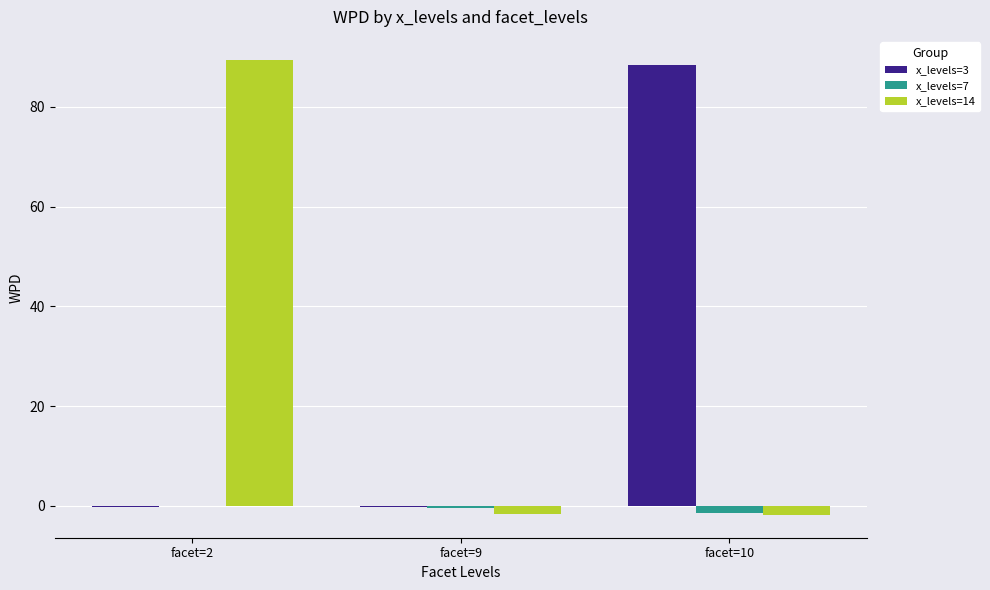

What is the spread (max minus min) of values at facet=9?

1.5